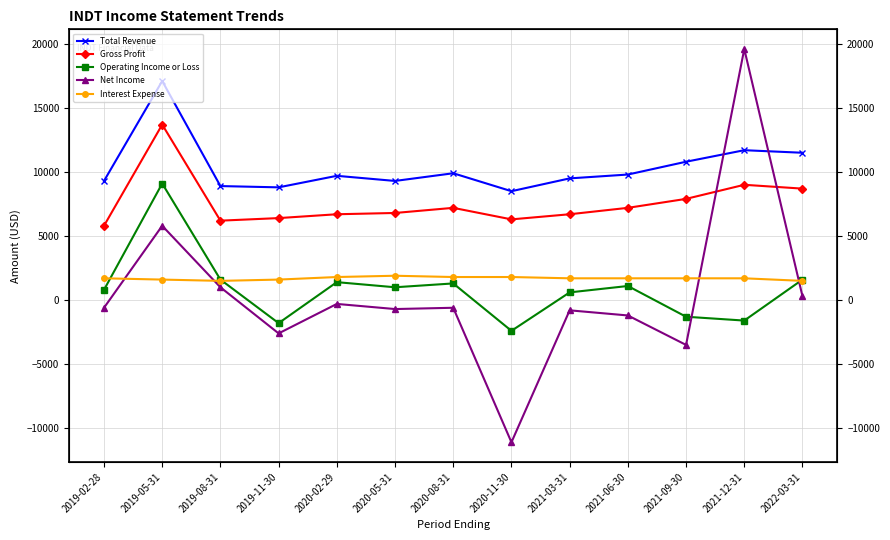

What is the difference between the highest and lowest values at 2021-03-31?

10300